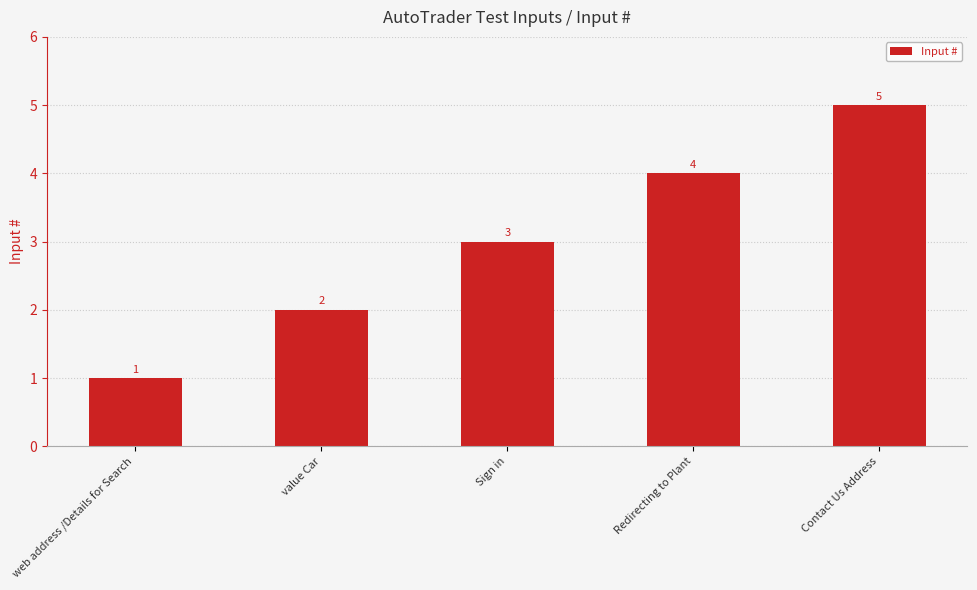

What is the sum of the values at Contact Us Address and web address /Details for Search?

6